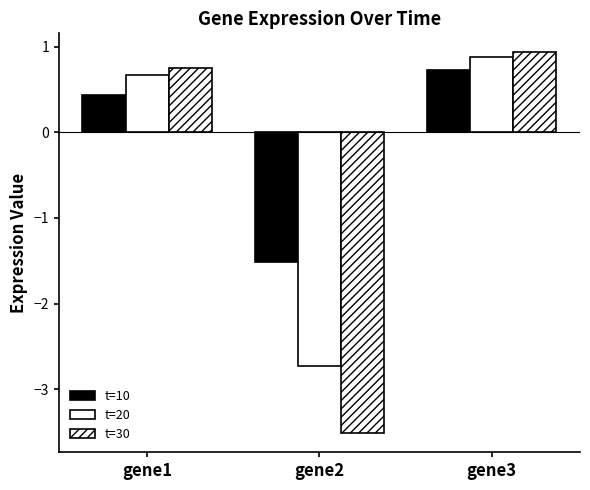

How many values in the t=10 series are below 0?

1